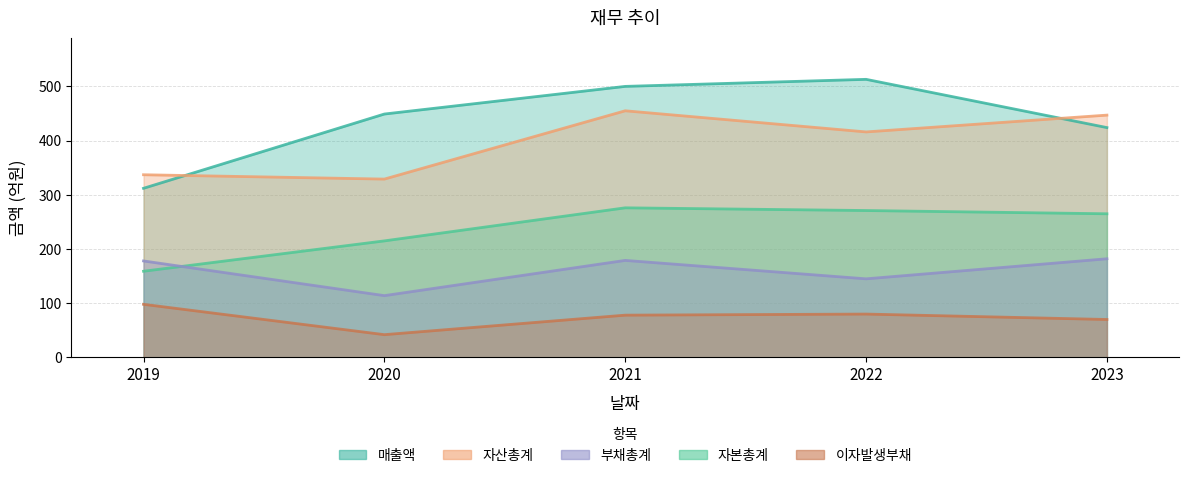

Rank the categories by 부채총계 value from lowest to highest.

2020, 2022, 2019, 2021, 2023